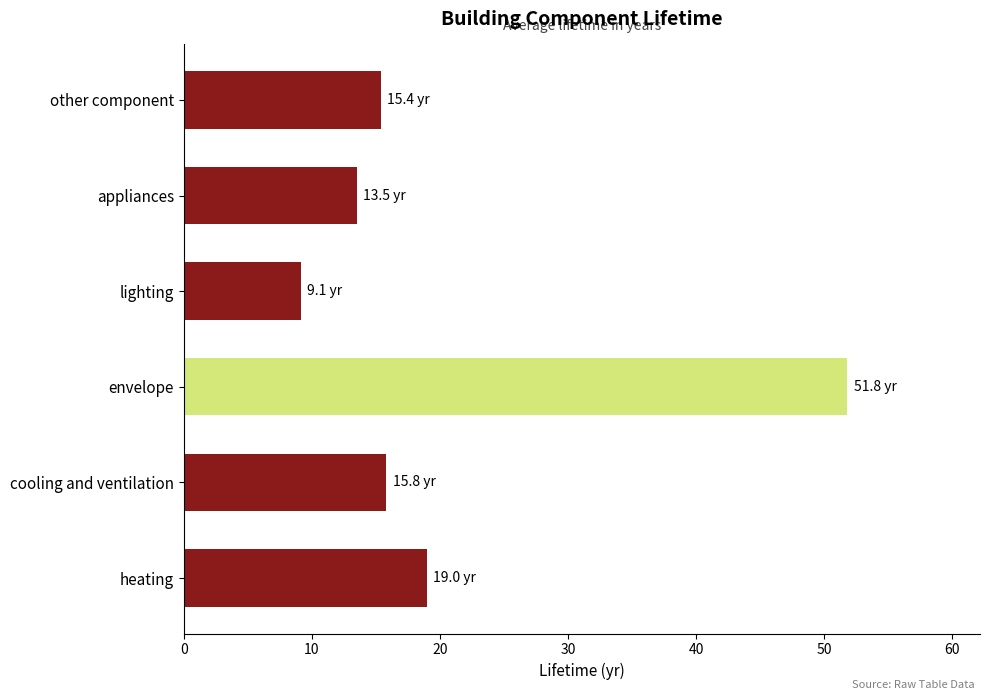

Is it true that the value at heating is 29.6?

False